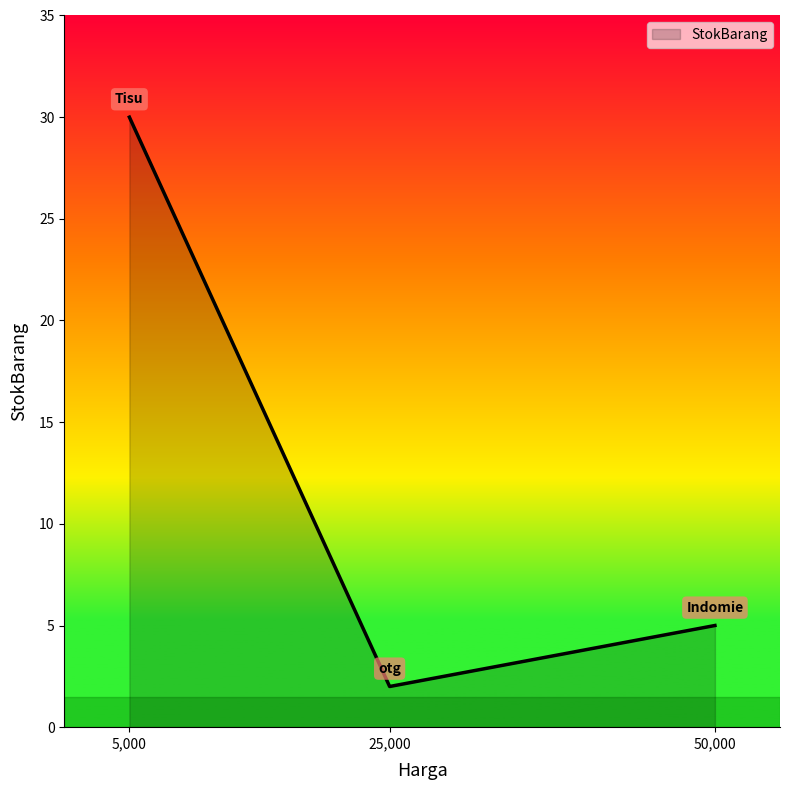

At which label is the value closest to 16?

50,000